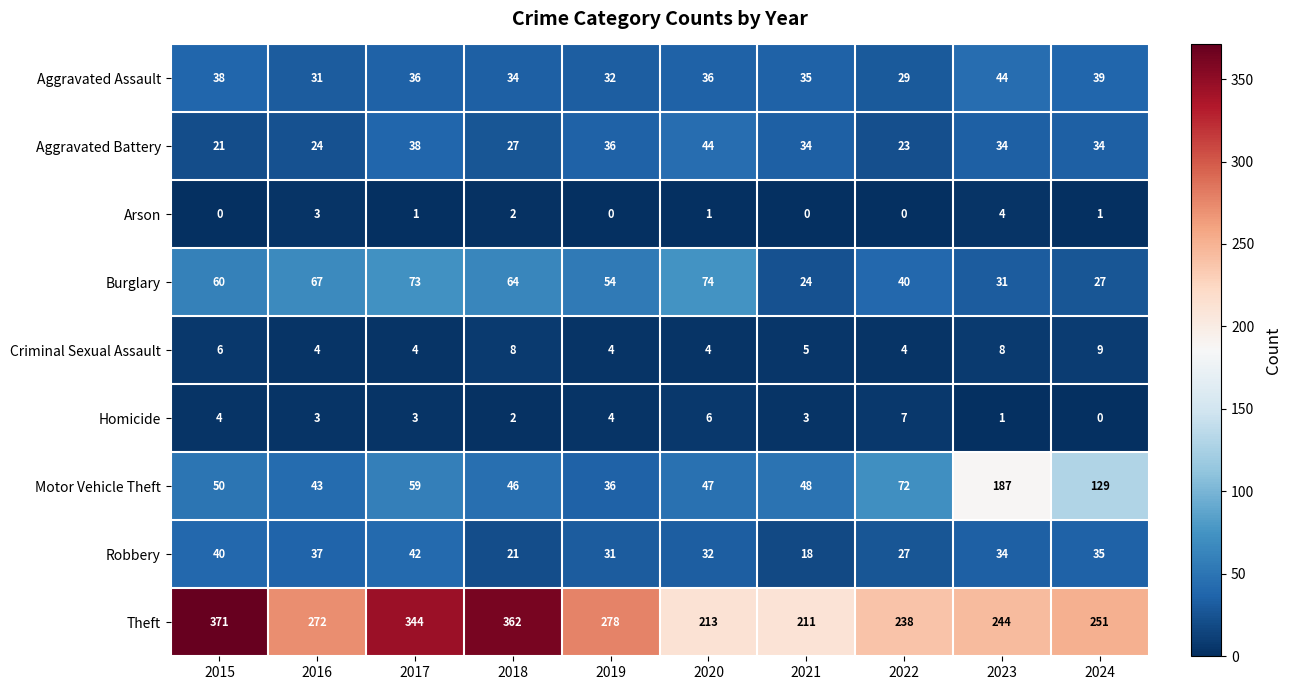

At which label does Criminal Sexual Assault first exceed 5?

2015